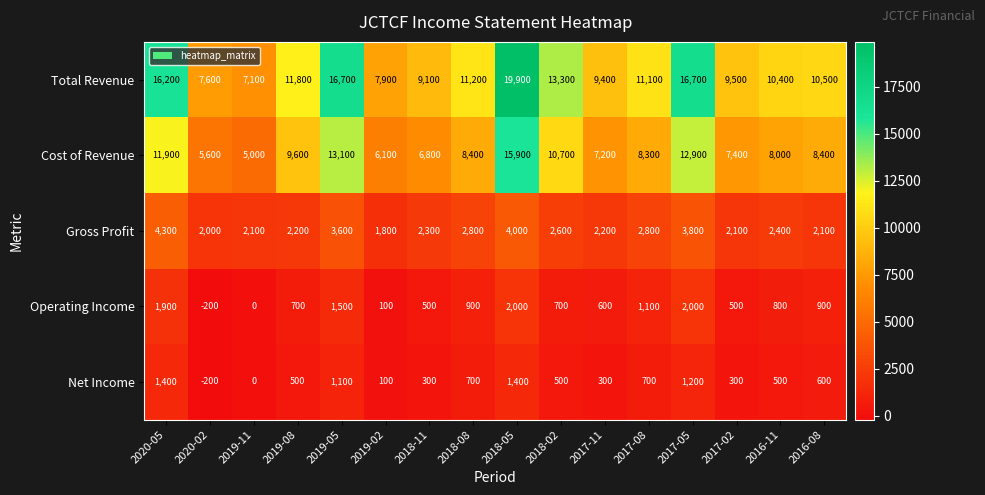

What is the minimum value for Cost of Revenue?

5000